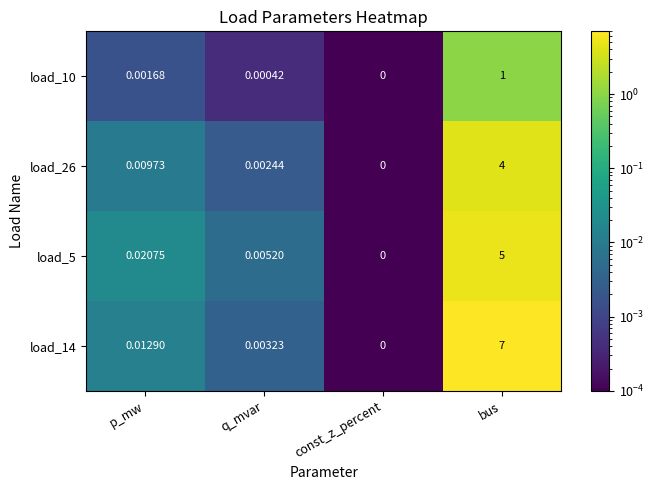

Which series changed the most between const_z_percent and bus?

load_14